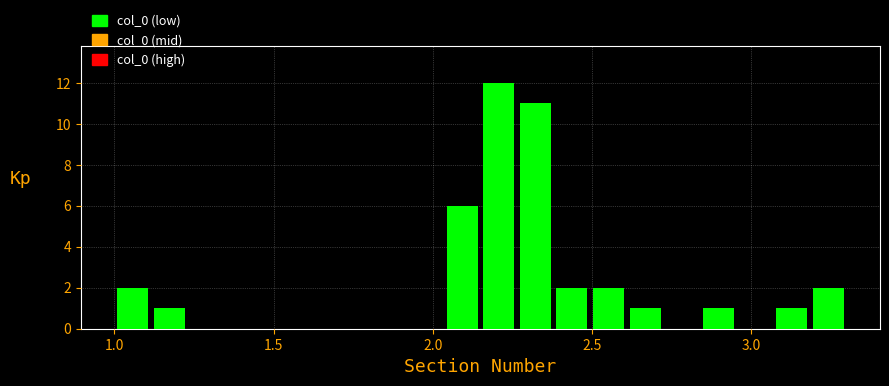

Read against the x-axis, roughly where is the centre of the tallest bar?

2.20